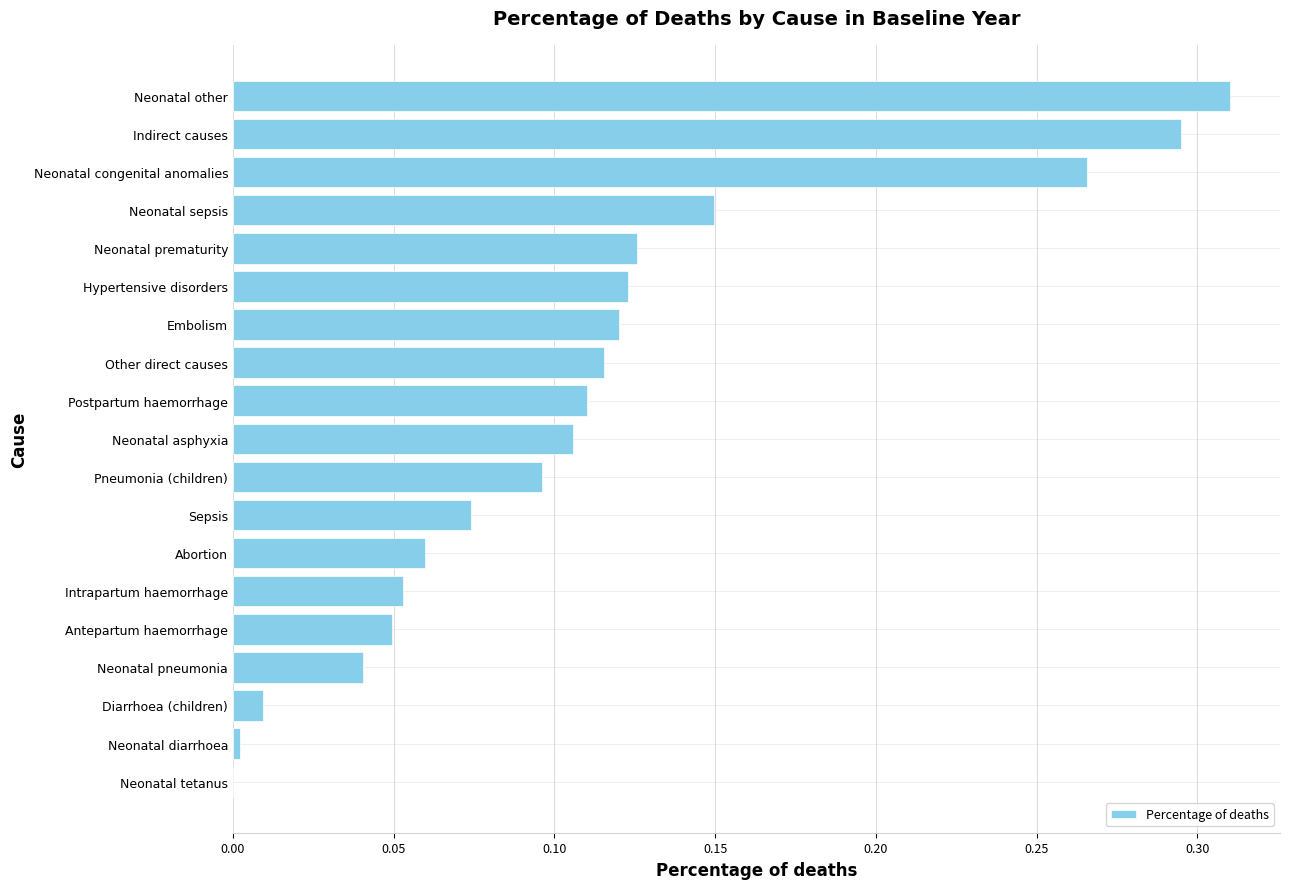

The value at Antepartum haemorrhage is 0.0. True or false?

True